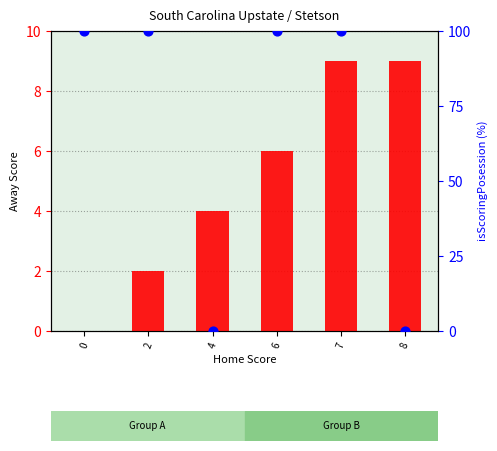

Which series has the largest total across all categories?

isScoringPosession (percentile rank within sample)